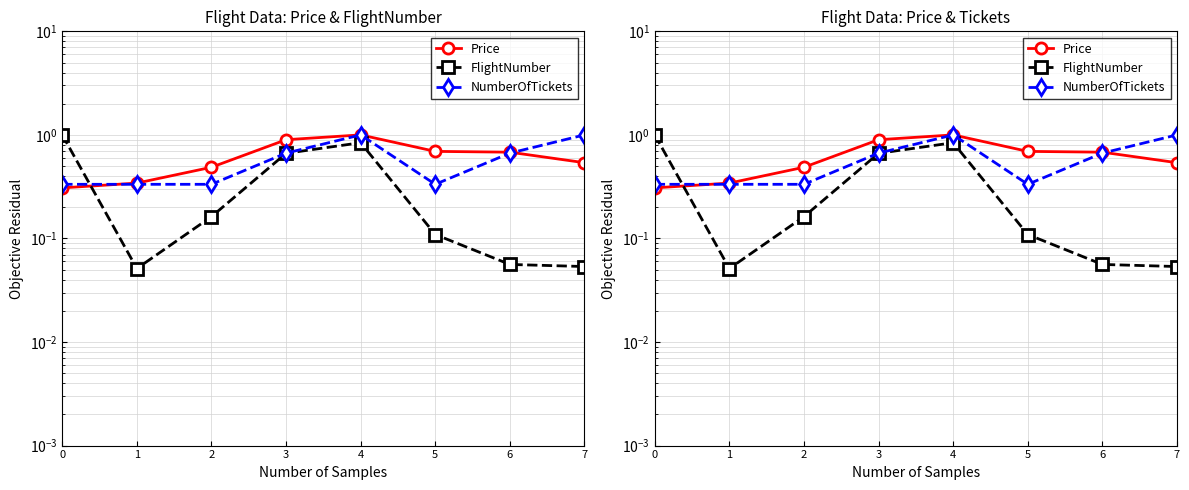

Which series has the largest range (max minus min)?

FlightNumber